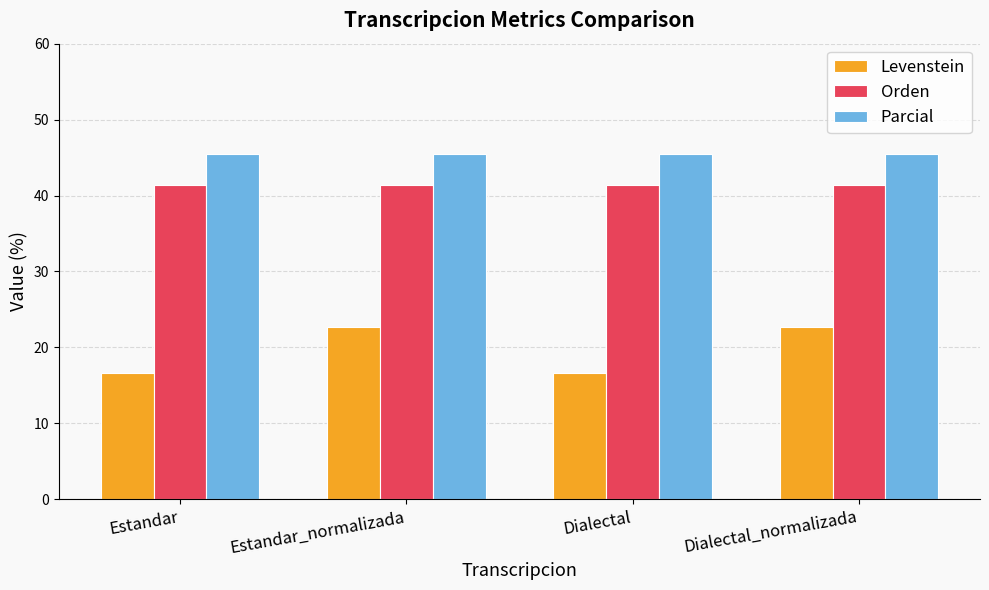

What is the spread (max minus min) of values at Dialectal?

28.8